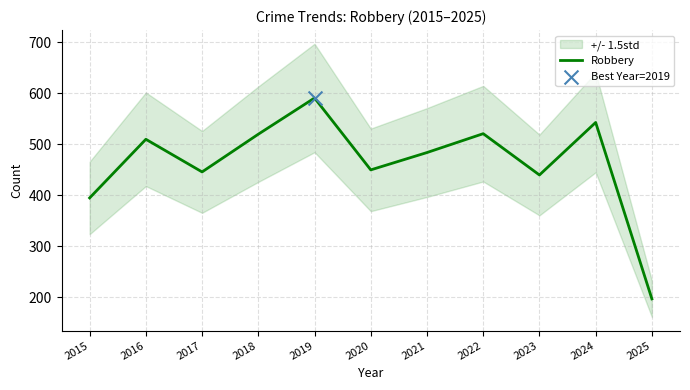

What is the change in value from 2021 to 2022?

+37